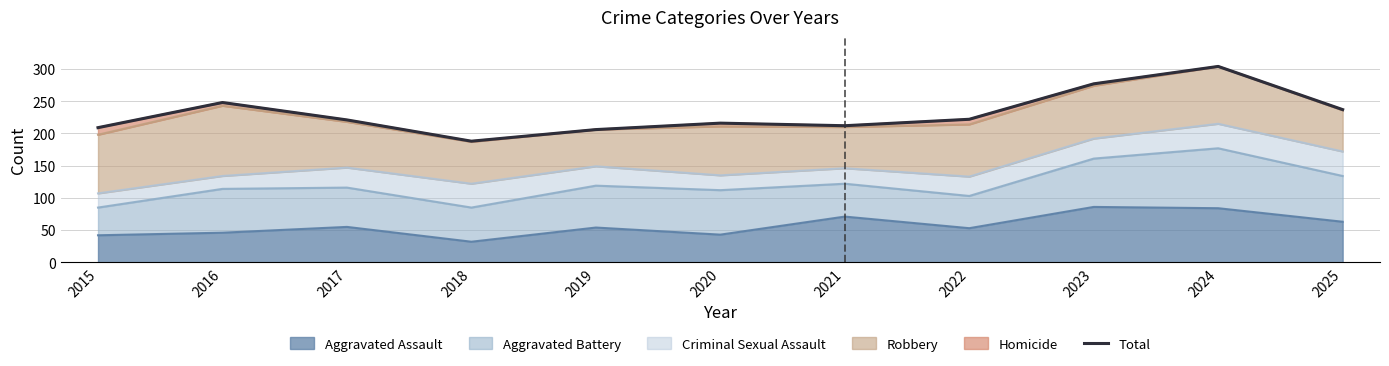

What is the change in value from 2015 to 2020?

+7